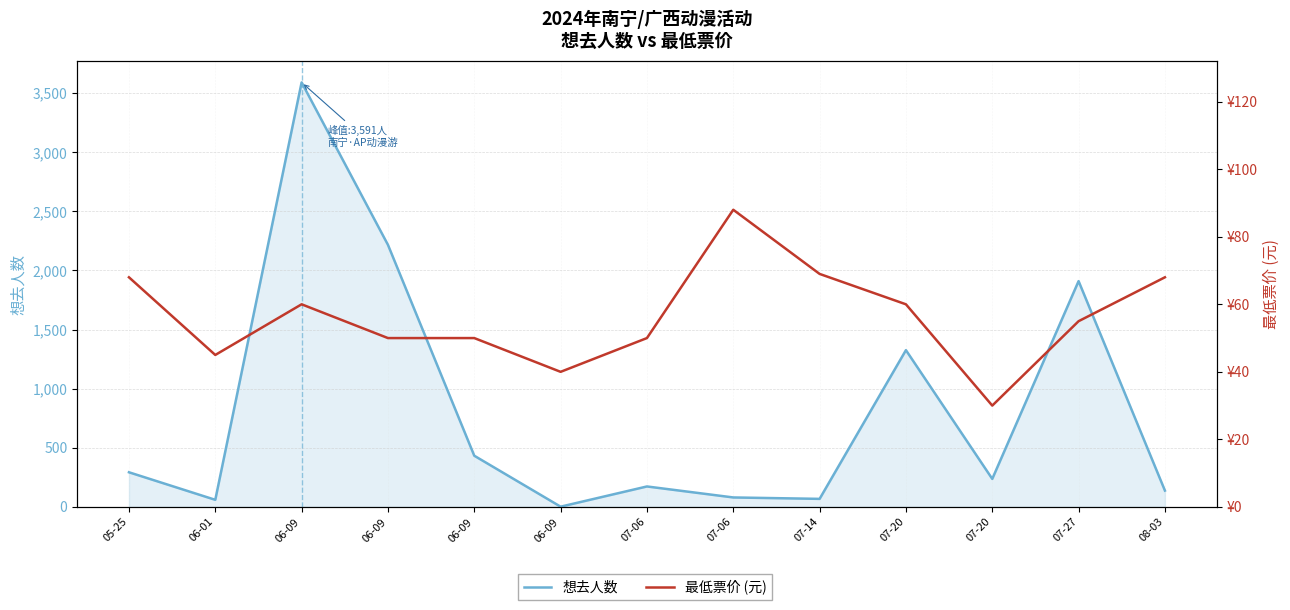

What are all the series names shown in the legend?

想去人数, 最低票价 (元)